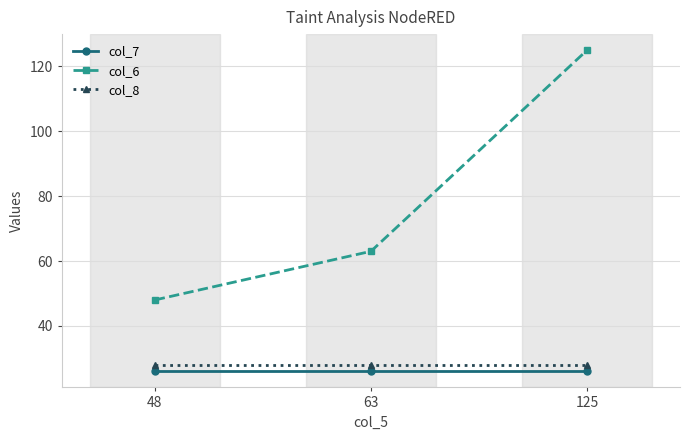

Is it true that col_6 equals 17 at 48?

False